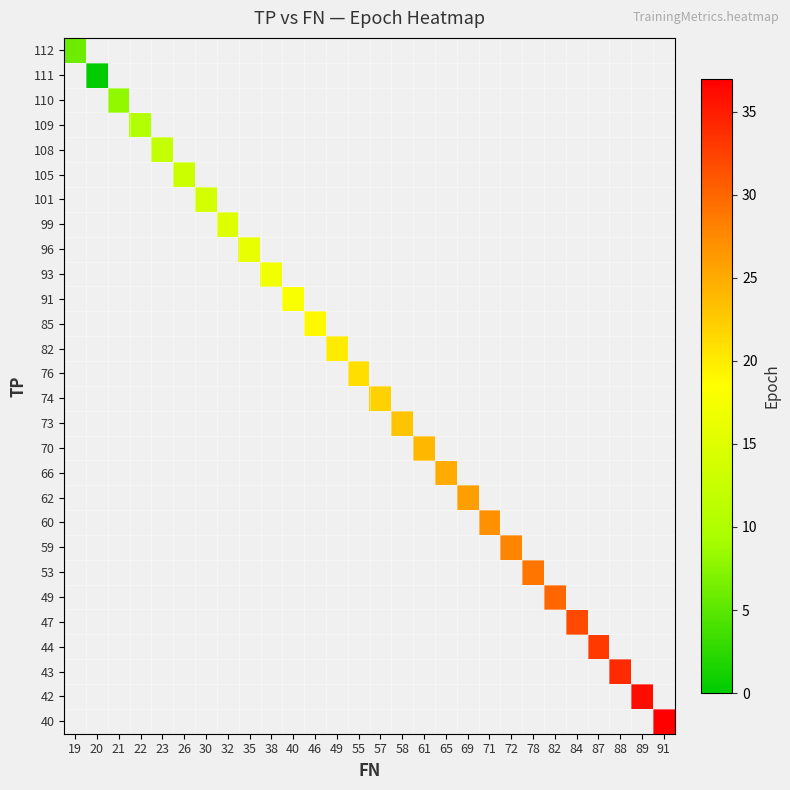

What is the greatest value displayed?

37.0